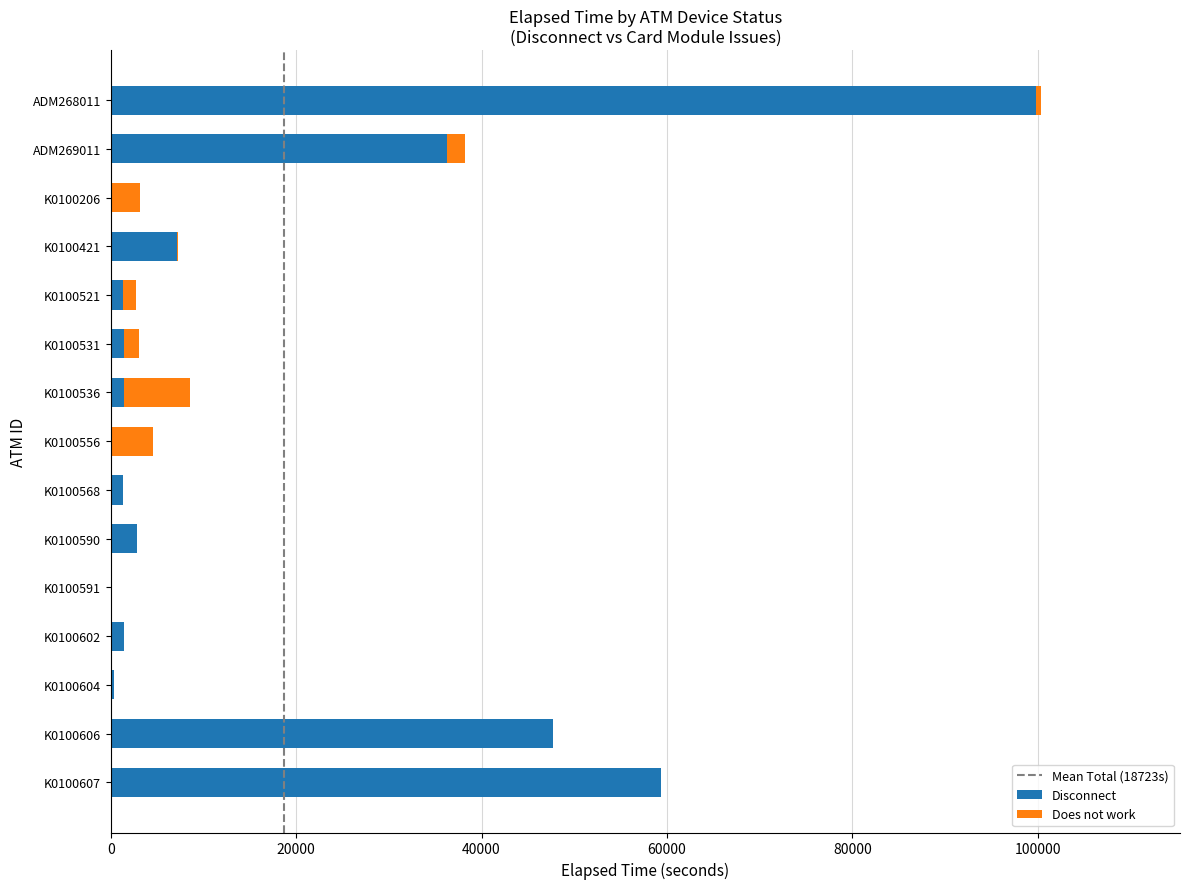

What is the highest value of the Disconnect series?

99779